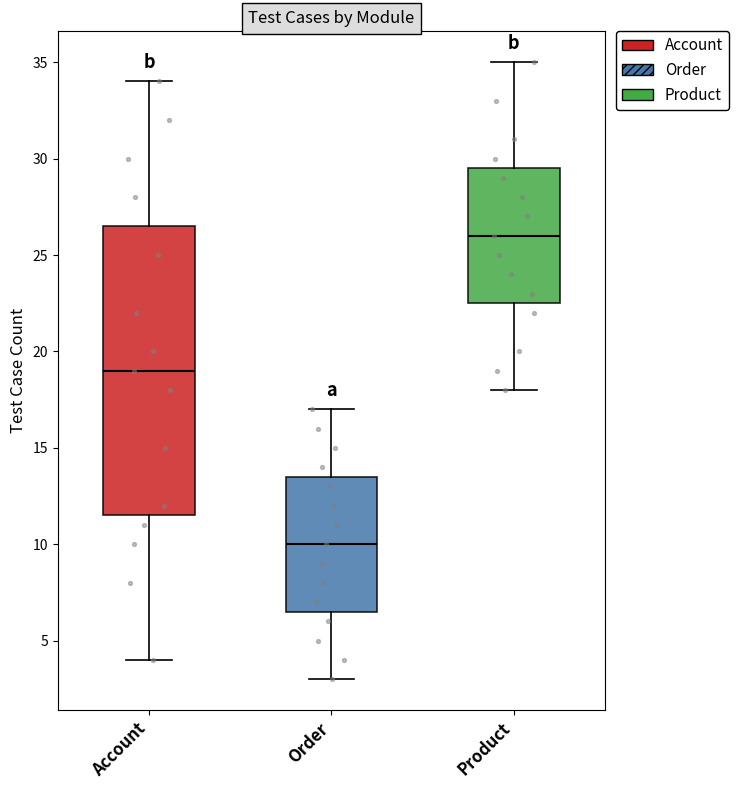

Reading left to right, transcribe this box plot: for each box, give where its median line is, the range the box spans, and where its two whiskers end, as read against the y-axis. The values are not printed on the chart, so give them approximately, as read against the axis.

Account: median 19.0, box 11.5 to 26.5, whiskers 4.0 to 34.0
Order: median 10.0, box 6.5 to 13.5, whiskers 3.0 to 17.0
Product: median 26.0, box 22.5 to 29.5, whiskers 18.0 to 35.0